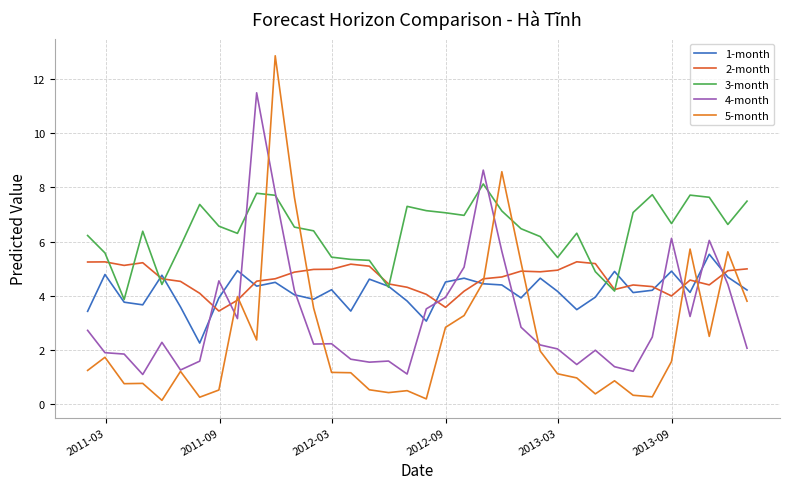

How many lines are shown in the chart?

5